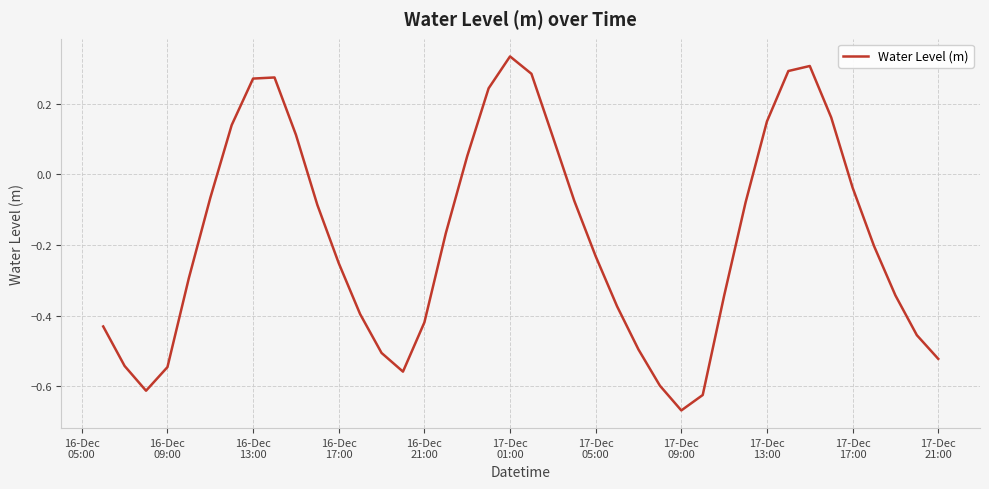

What is the difference between the maximum and minimum values?

1.0